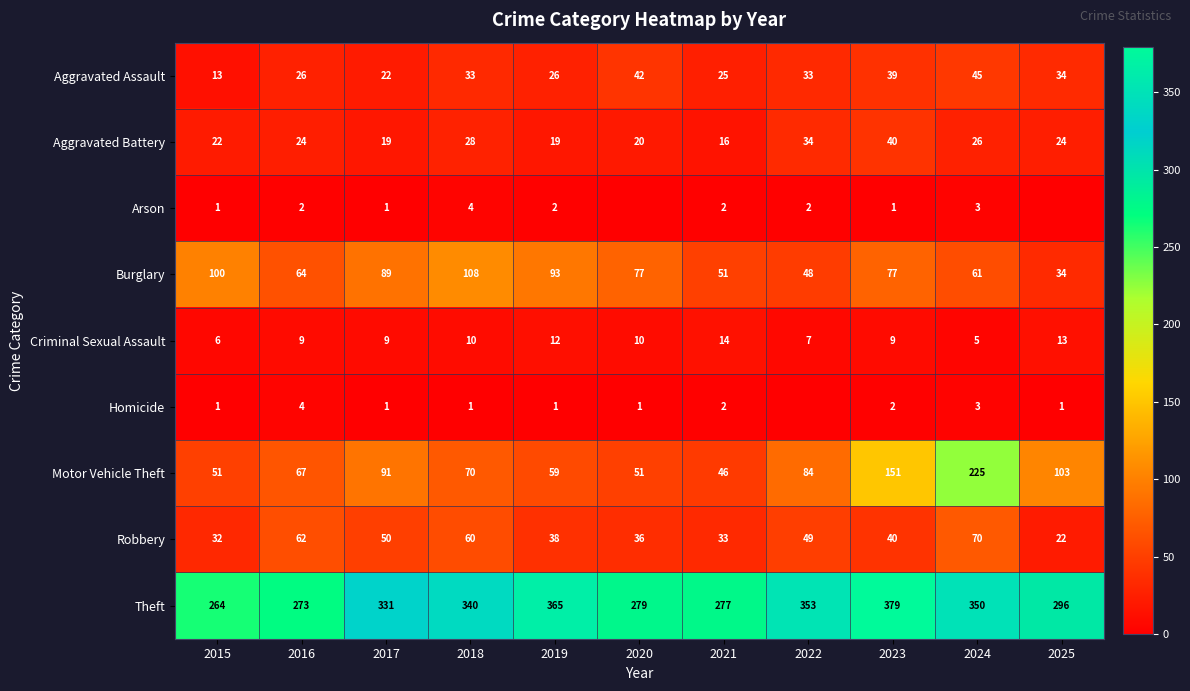

What is the average value of the Burglary series?

73